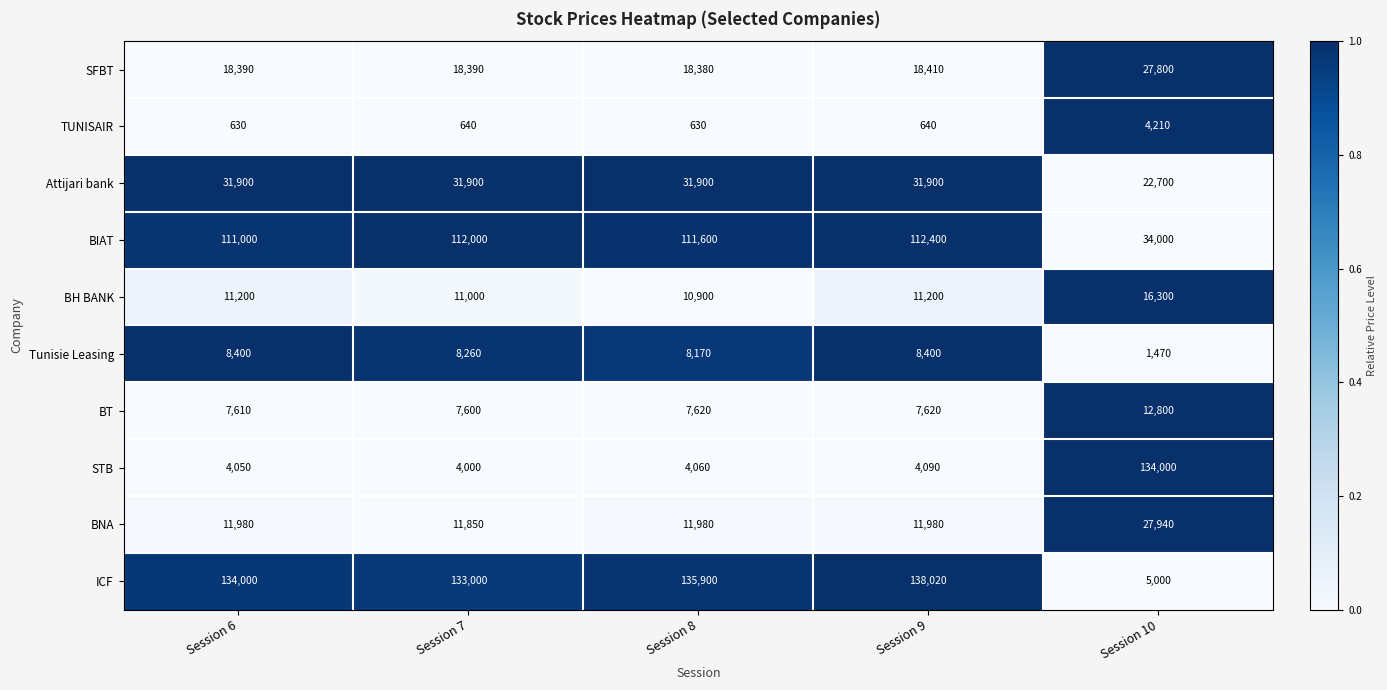

At which category is the sum across all series the highest?

Session 9